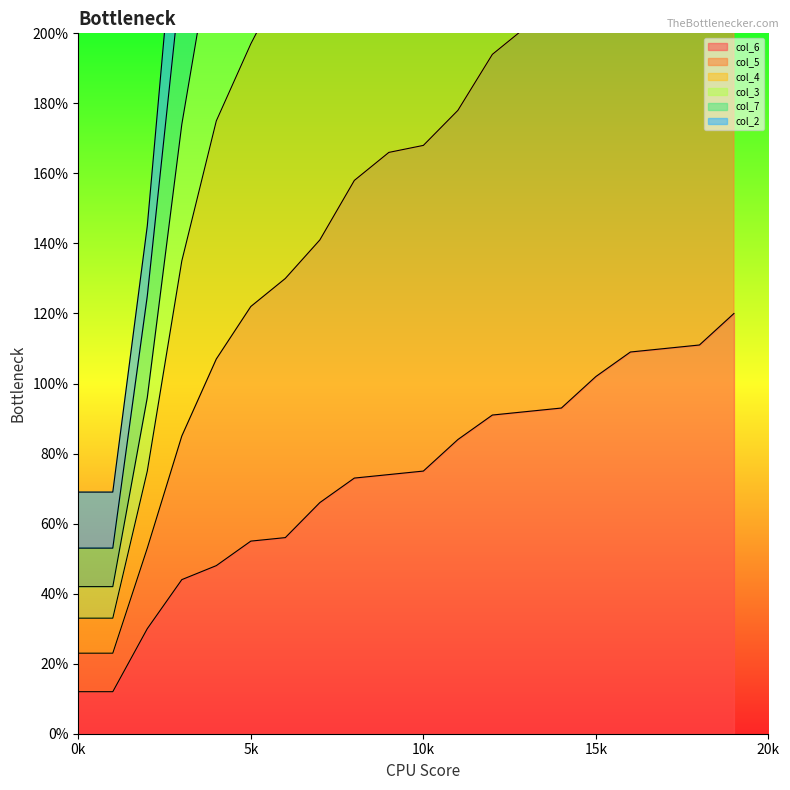

What is the total value across all series at 17?

2732